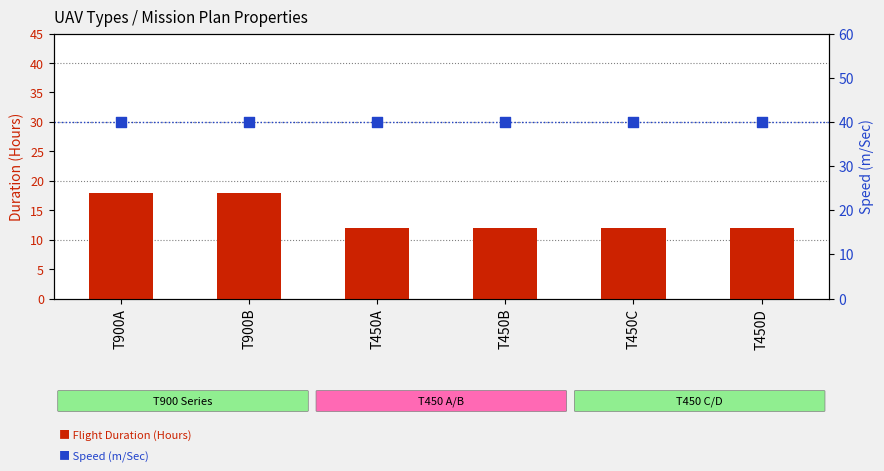

Which series contains the highest Y value?

Speed (m/Sec)